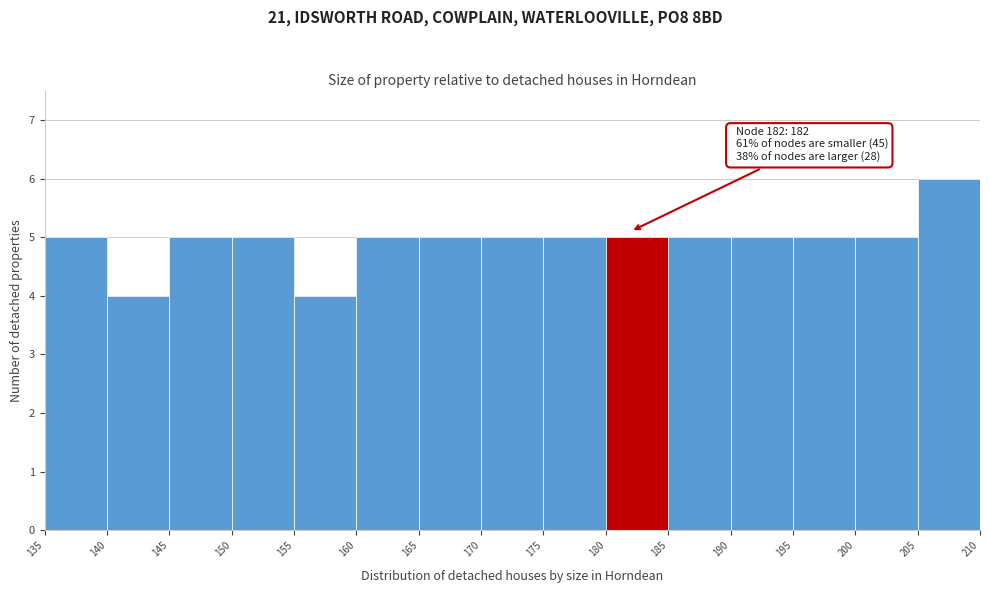

Which range on the x-axis has the tallest bar?

205 to 210